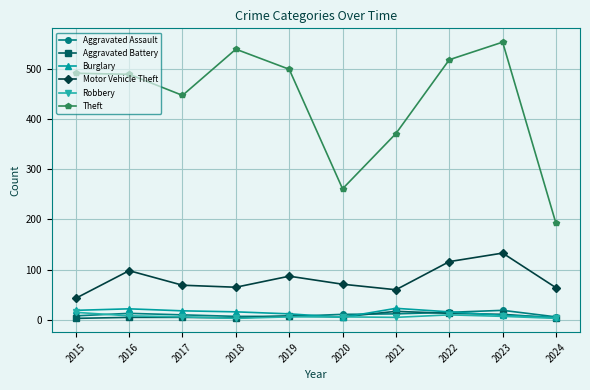

Which label corresponds to the largest value in the chart?

2023